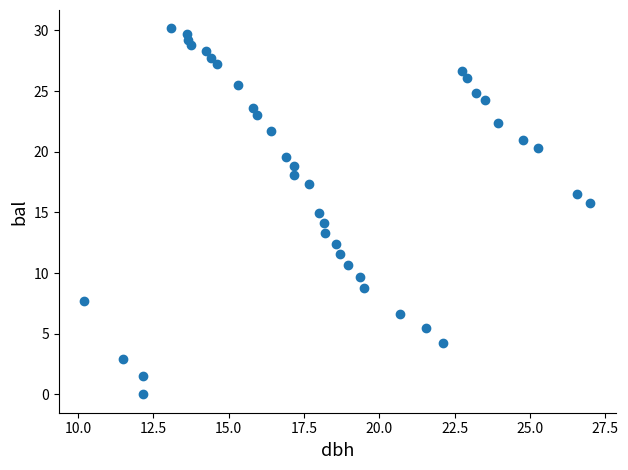

What is the range of Y values (max minus min)?

30.2